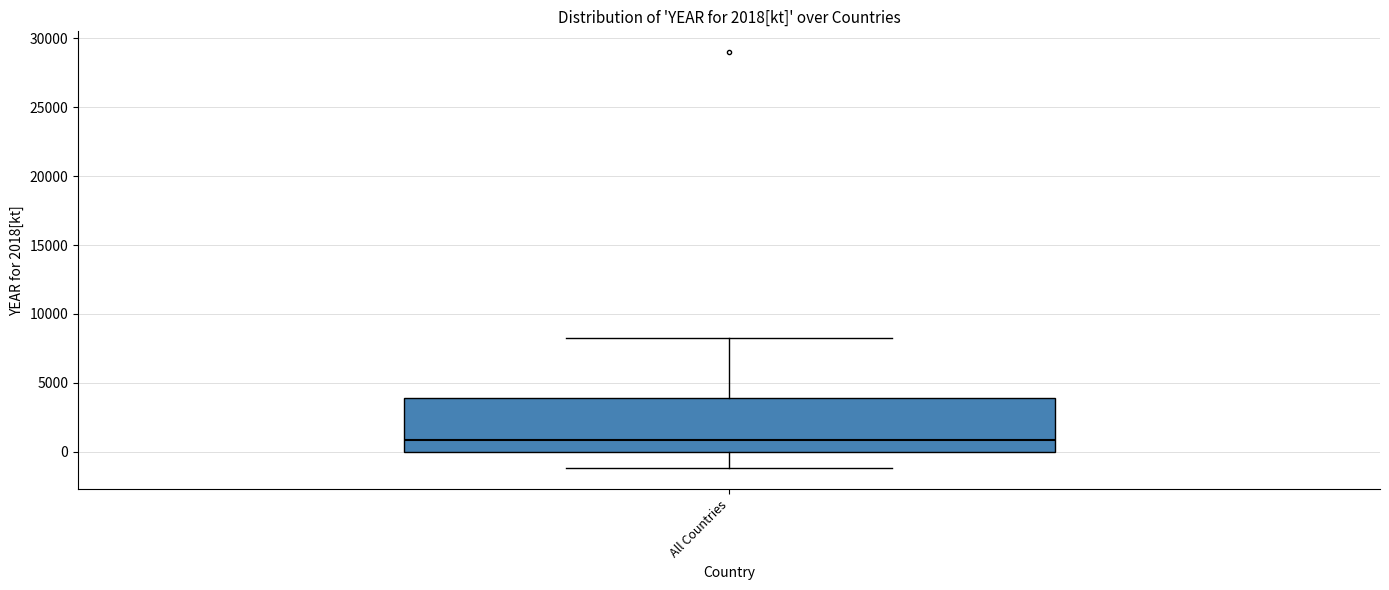

Transcribe this box plot: give where the median line is, the range the box spans, and where the two whiskers end, as read against the y-axis. The values are not printed on the chart, so give them approximately, as read against the axis.

median 1000, box 0 to 4000, whiskers -1000 to 8000